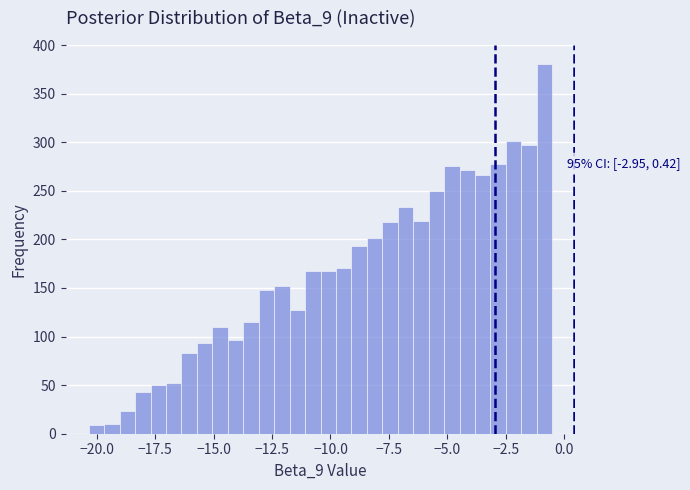

Around what value on the x-axis is the tallest bar? Give the approximate position of its centre, as read against the axis.

-1.0